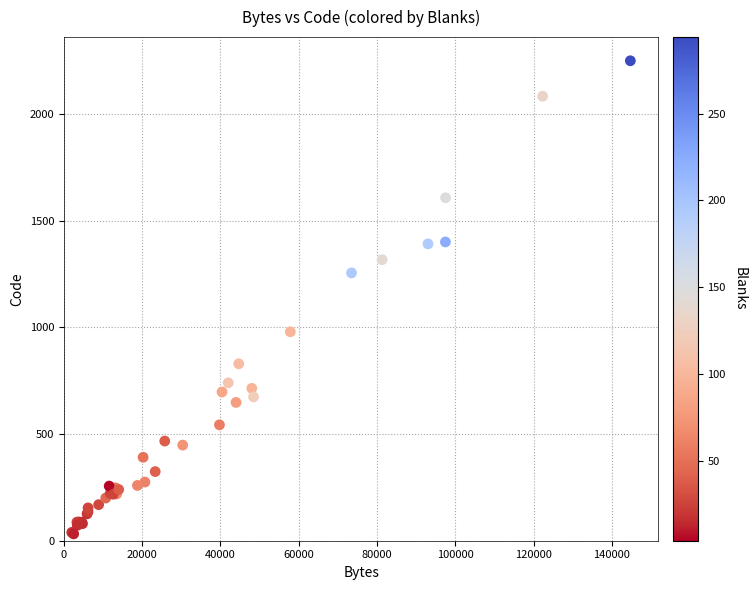

What Y value in the scatter plot is closest to 1140?

1255